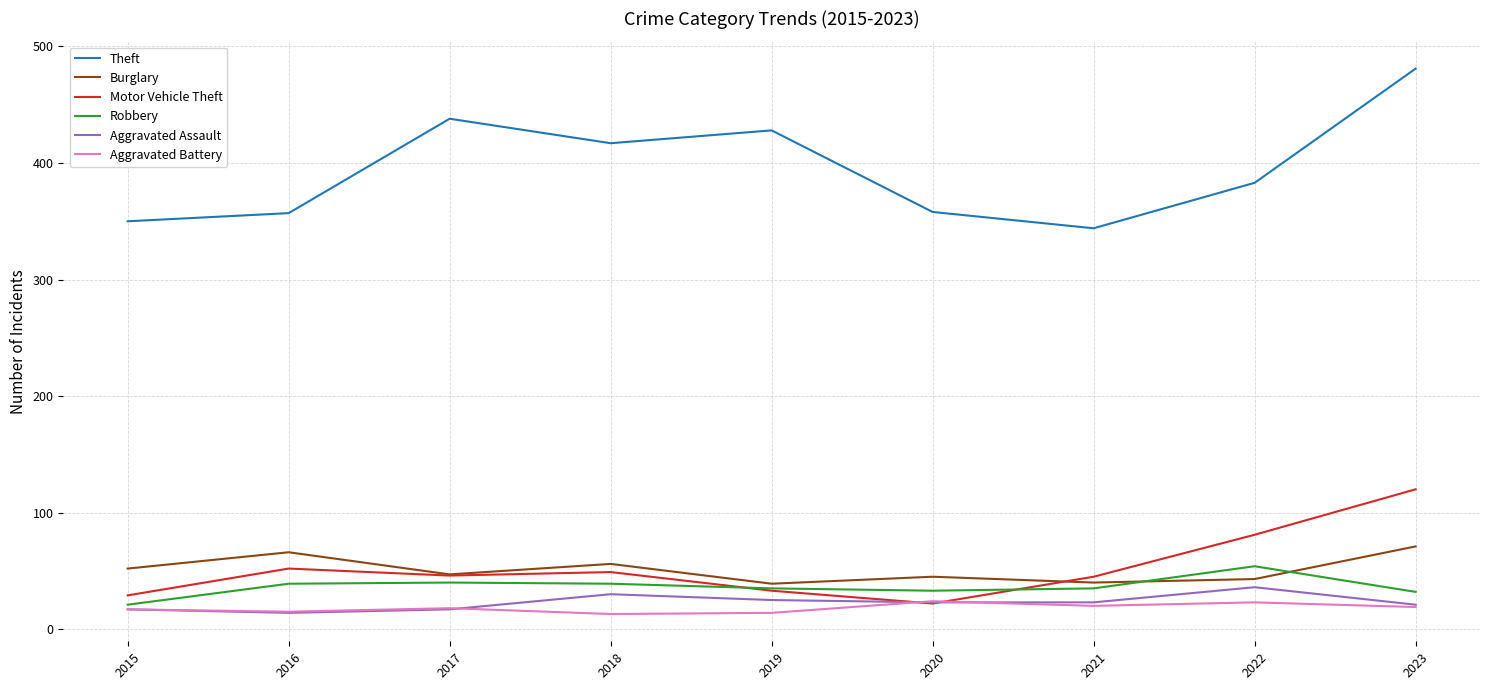

Is it true that Robbery equals 35 at 2019?

True